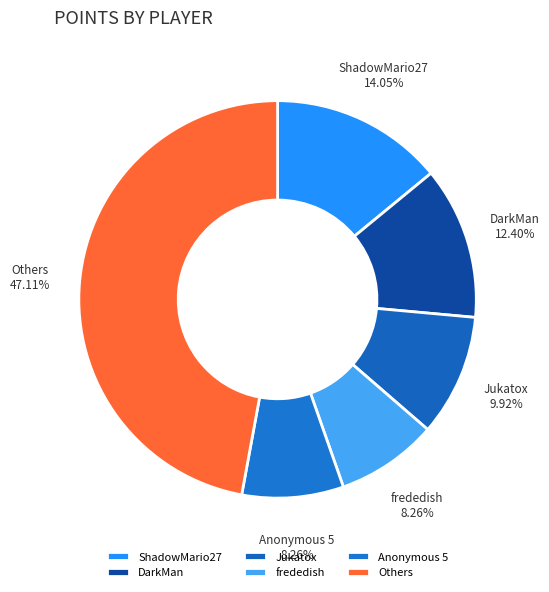

What percentage is NOT represented by Jukatox?

90.1%